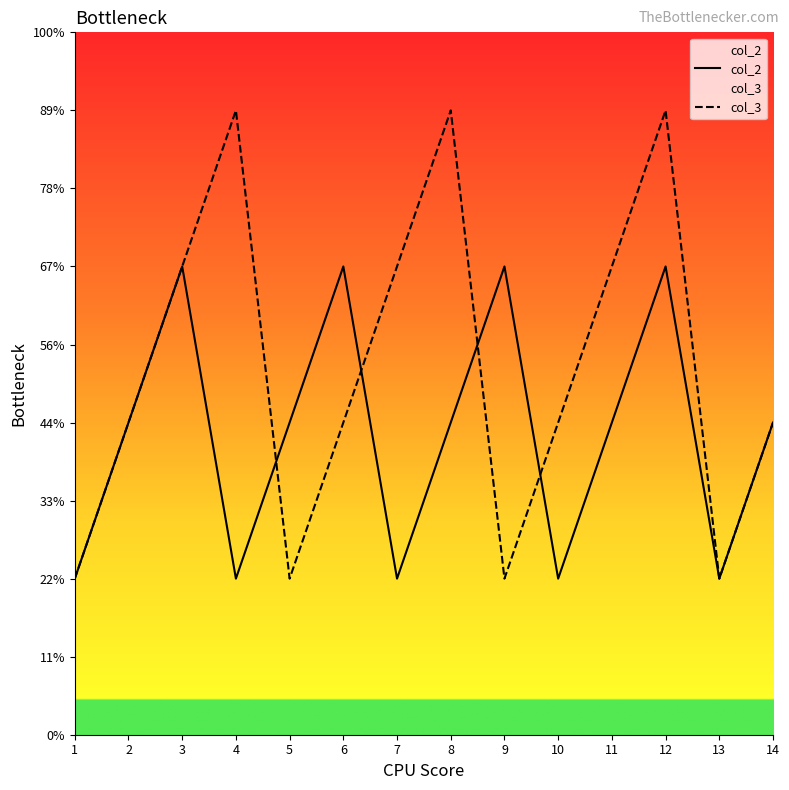

Between 4 and 11, which series saw the biggest shift?

col_2